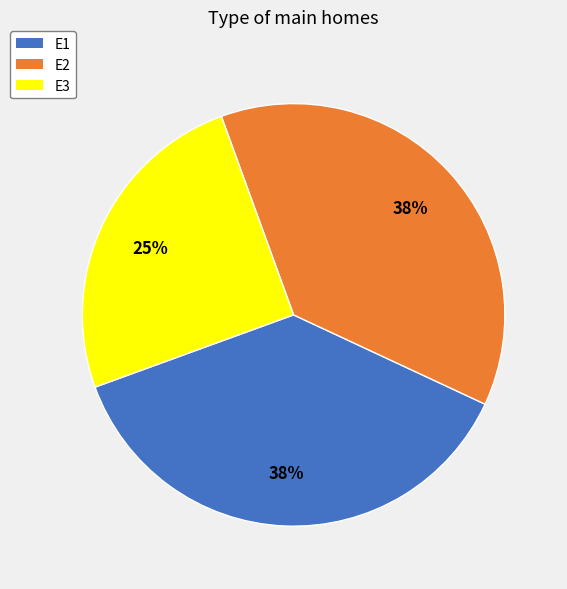

How many segments does this pie chart have?

3